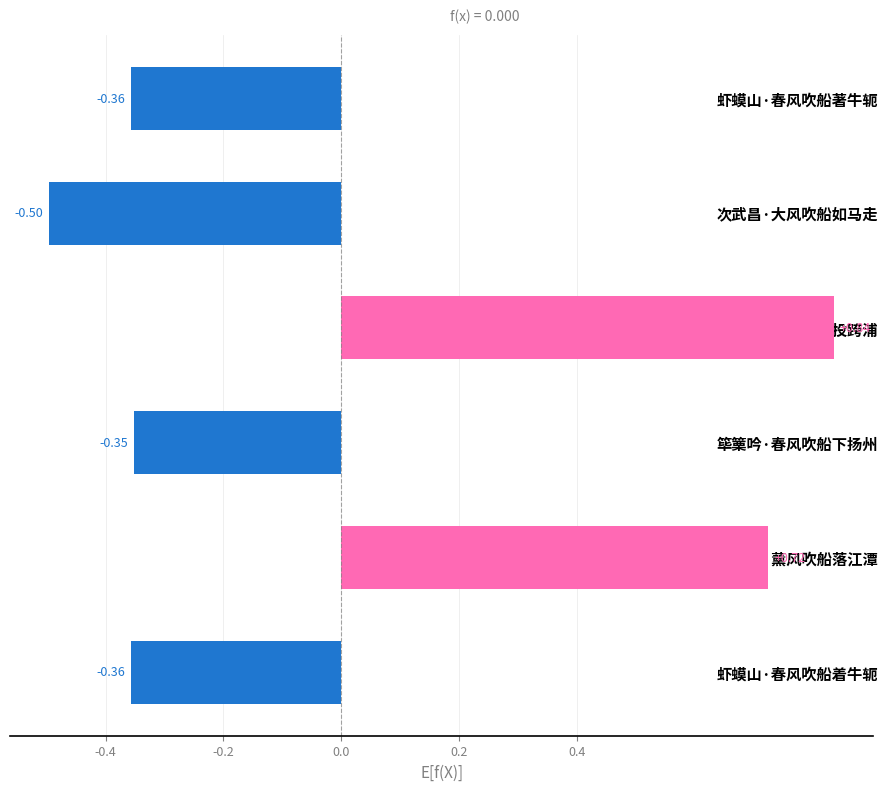

What is the change in value from 次武昌·大风吹船如马走 to 南山除夜·薰风吹船落江潭?

+1.2